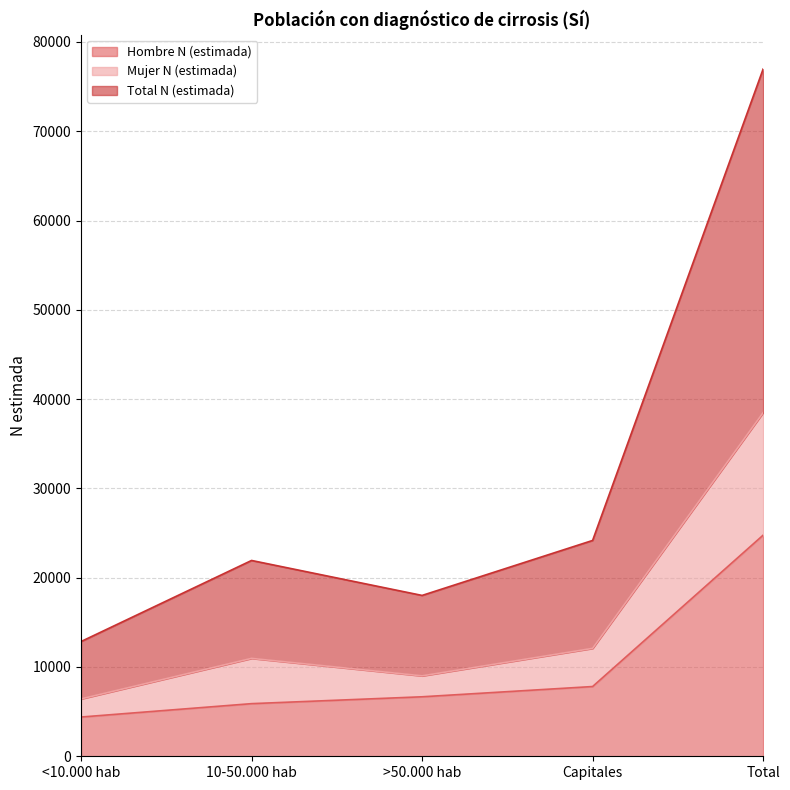

What is the spread (max minus min) of values at Capitales?

16361